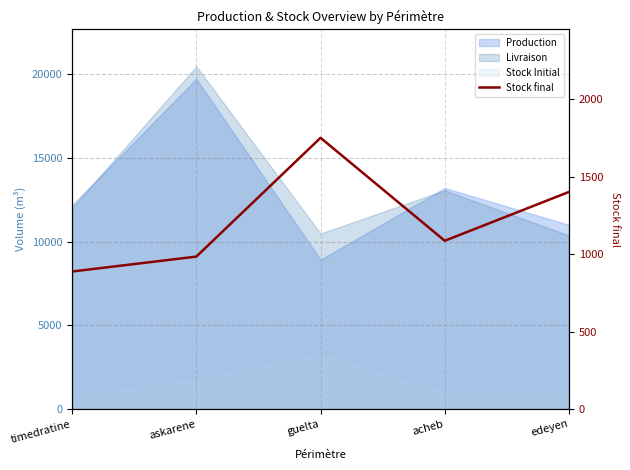

Reading left to right, transcribe all the data shown in this chart.

timedratine=887.5	askarene=983.6	guelta=1749.7	acheb=1085.7	edeyen=1400.7